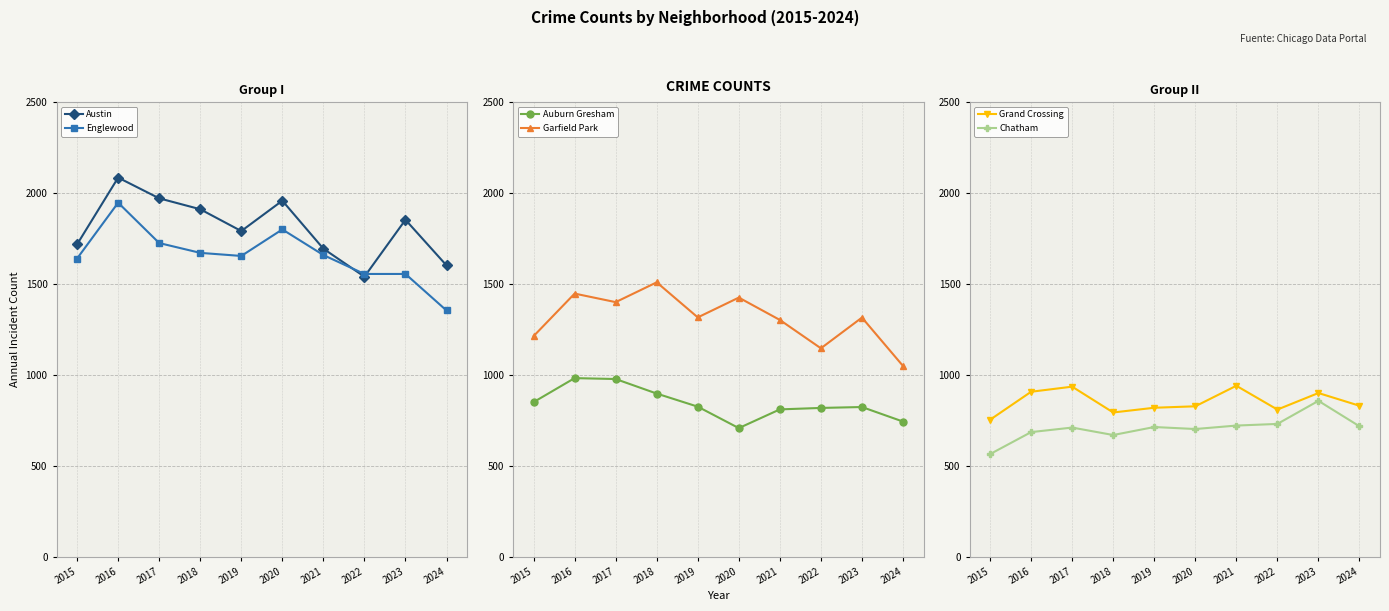

What is the highest value of the Auburn Gresham series?

983